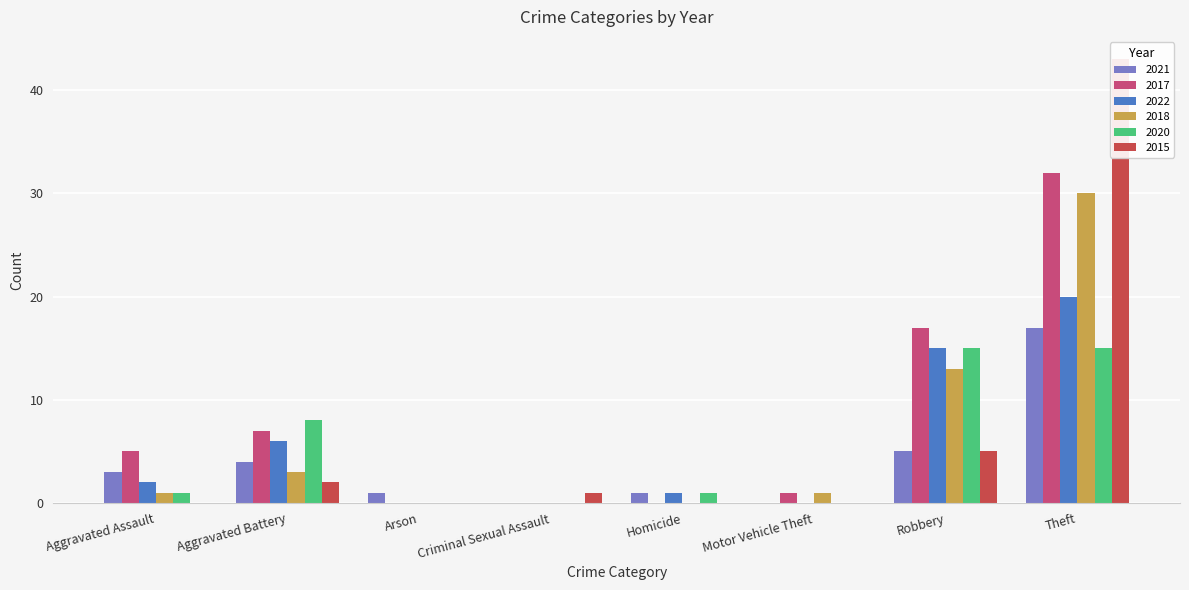

Which series has the largest total across all categories?

2017